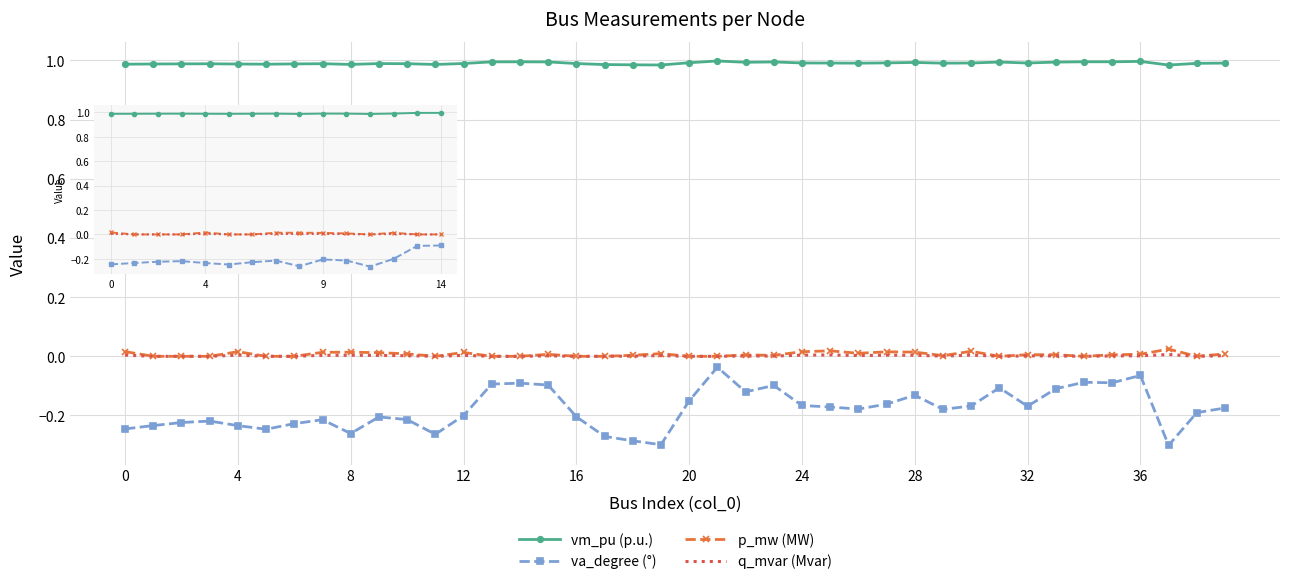

Which series has the largest range (max minus min)?

va_degree (°)